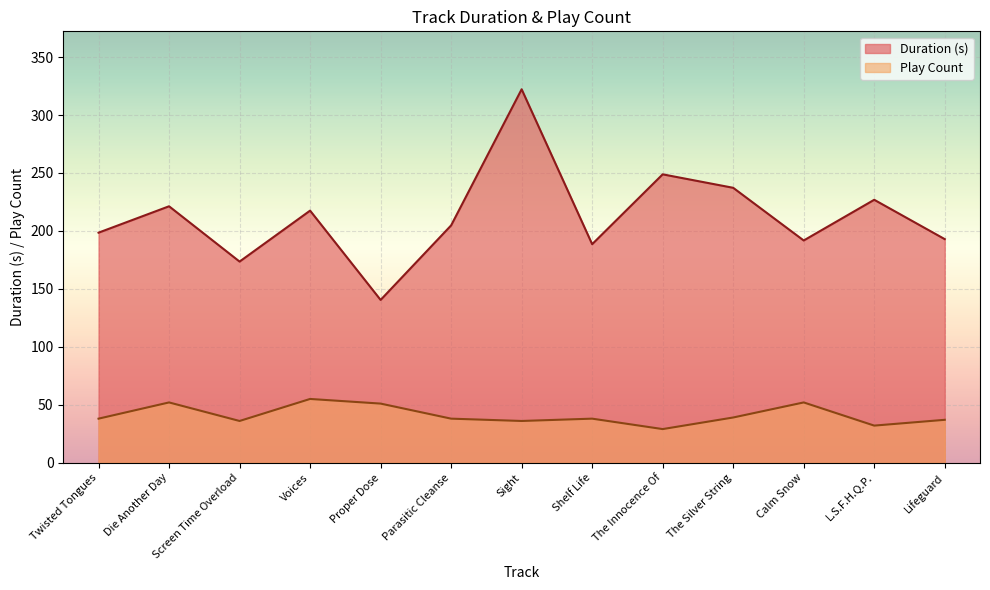

What is the label of the 1st point from the left?

Twisted Tongues